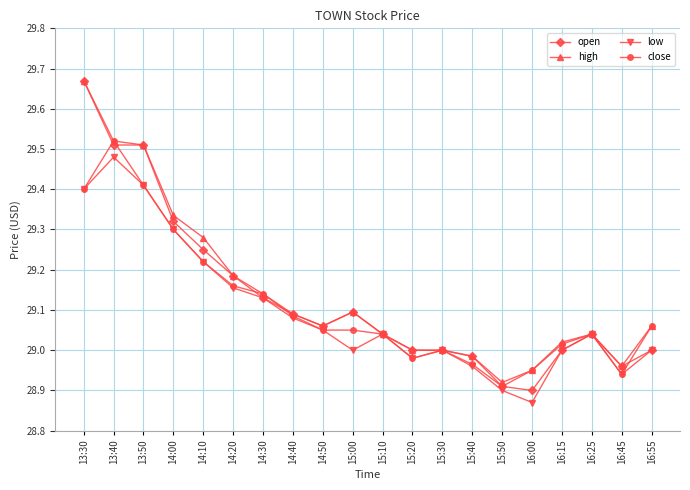

True or false: low has more than 1 points higher than both neighbors.

True